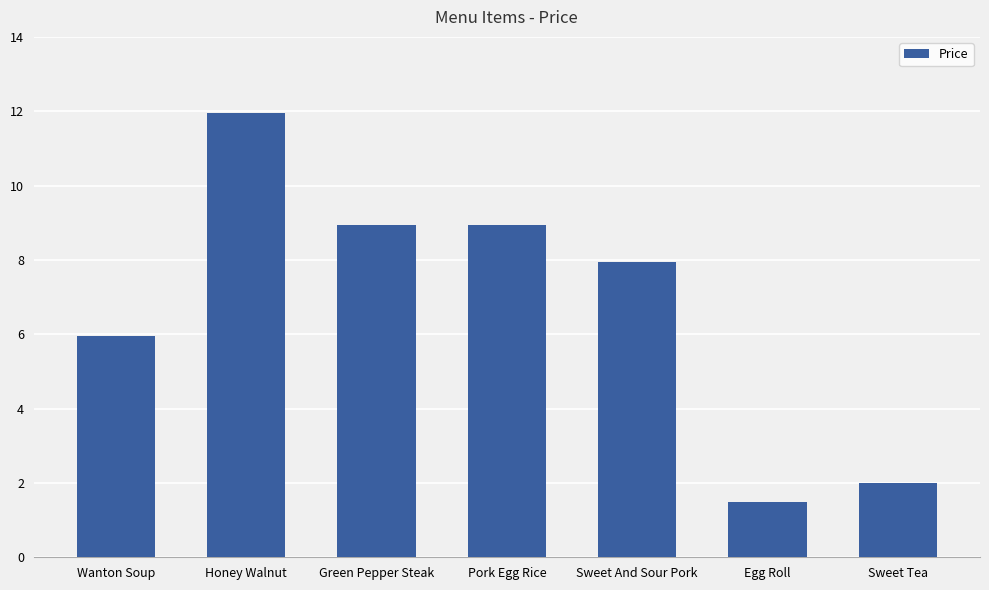

What is the average value?

6.8